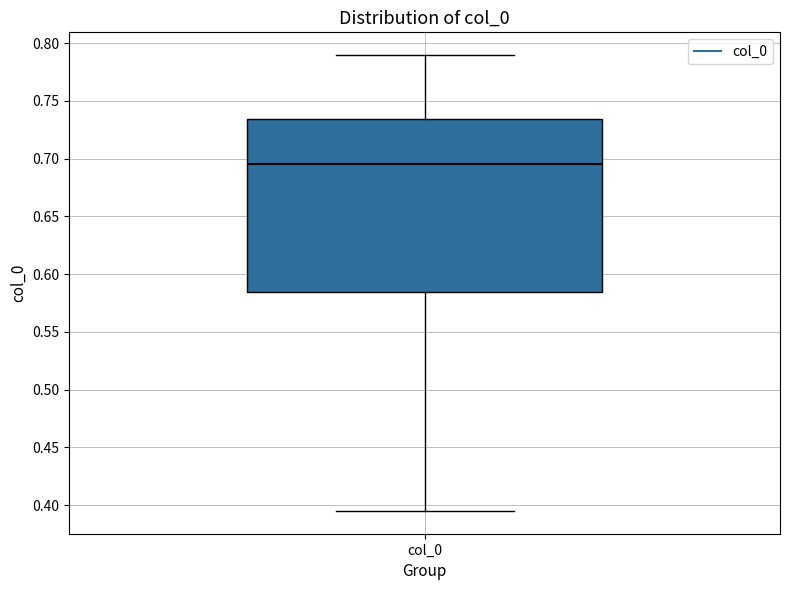

Read this box plot against the y-axis: the position of the median line, the range covered by the box, and the ends of both whiskers. The values are not printed on the chart, so give them approximately, as read against the axis.

median 0.695, box 0.585 to 0.735, whiskers 0.395 to 0.790